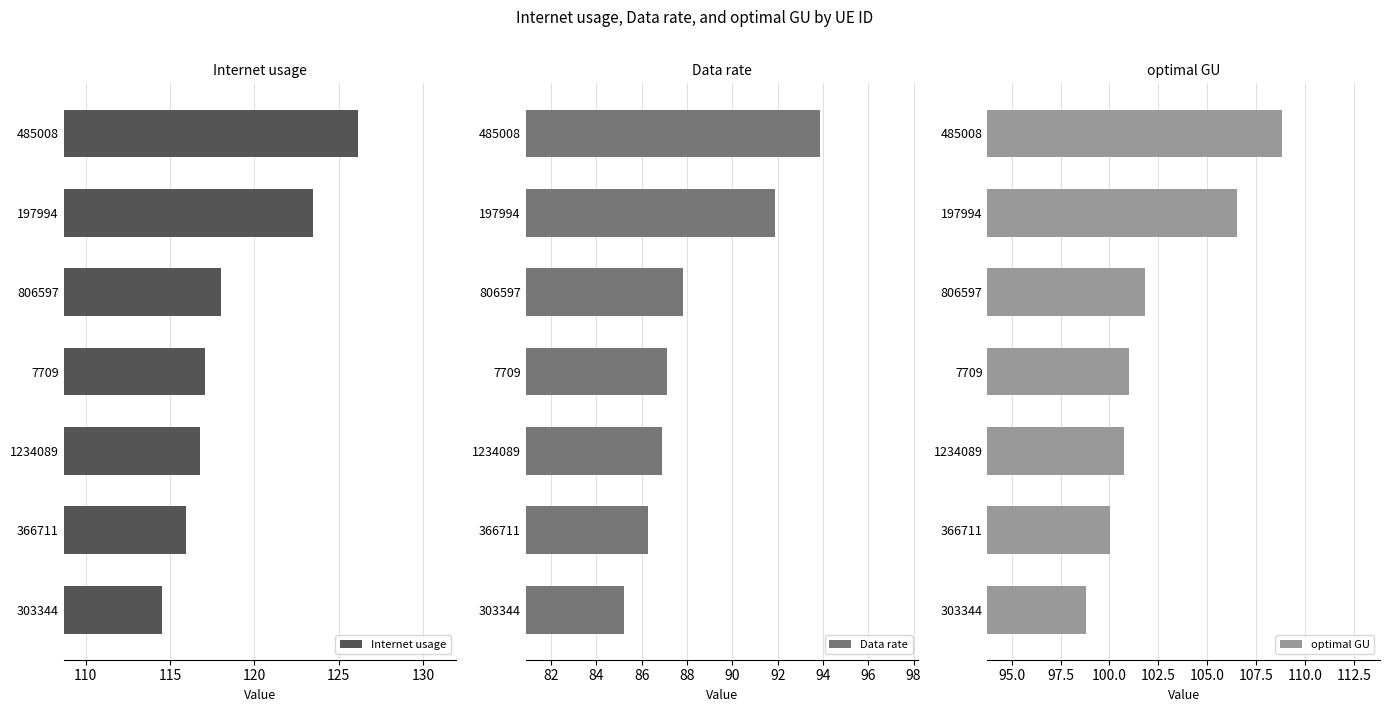

What is the average value of the Data rate series?

88.4